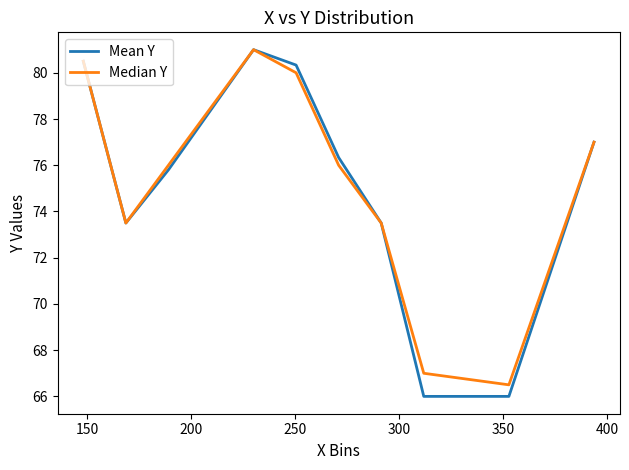

Which series has the largest range (max minus min)?

Mean Y